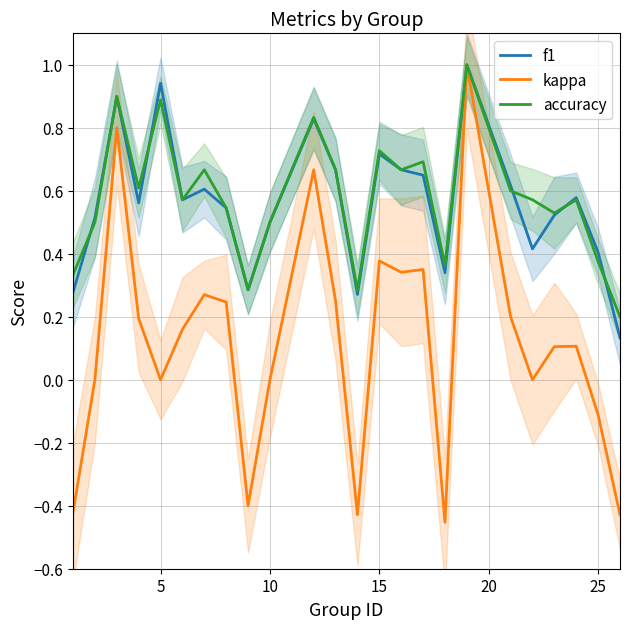

Rank the series by their maximum value, from highest to lowest.

f1, kappa, accuracy